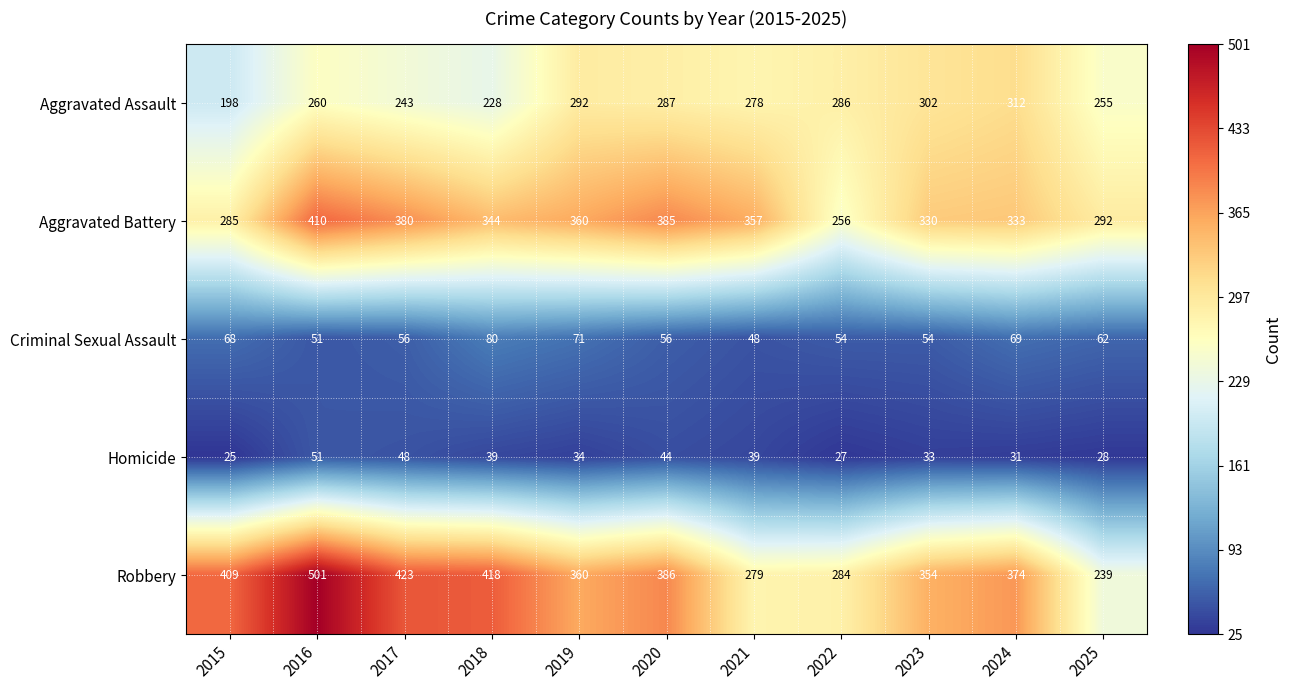

At which label does Aggravated Battery reach its peak?

2016